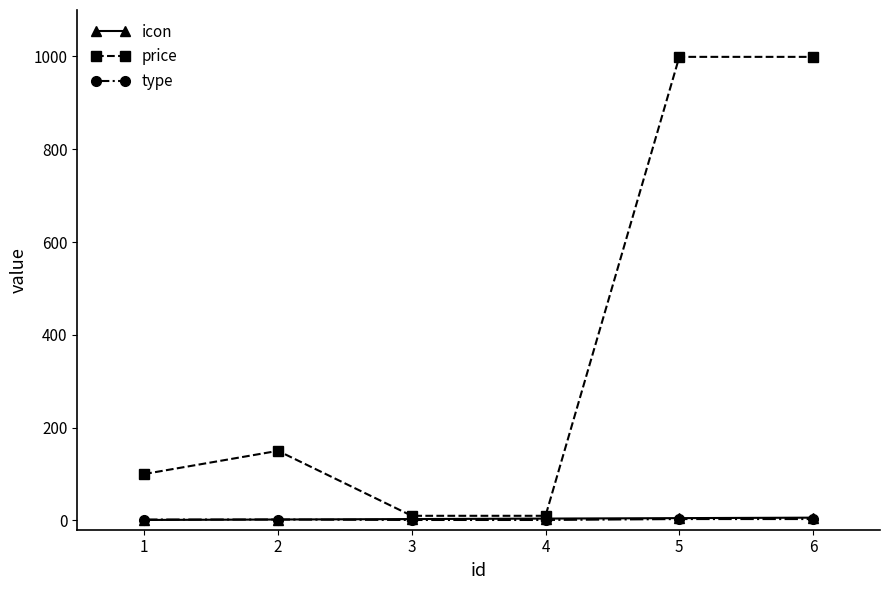

Which series has the largest total across all categories?

price